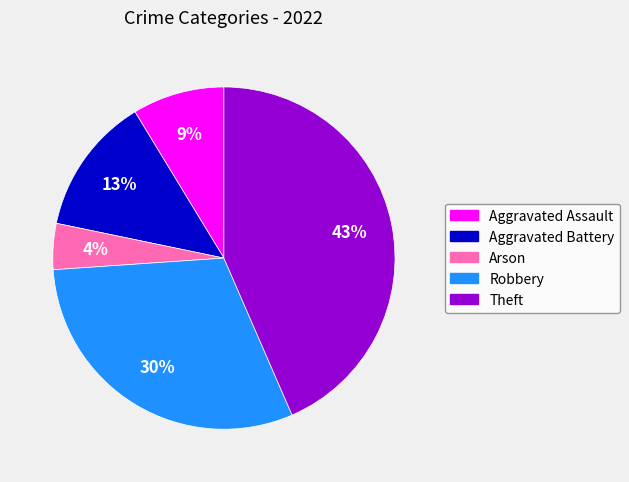

To the nearest percent, what percentage of the pie is Aggravated Assault?

9%